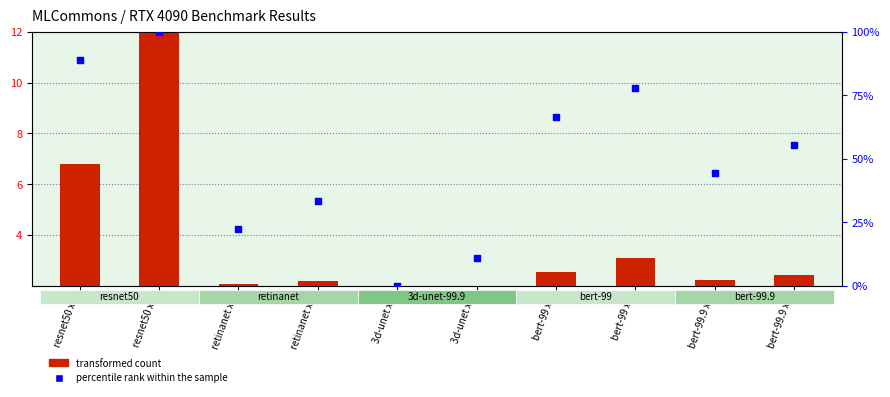

Is the value of percentile rank within the sample at retinanet x1 greater than the value of transformed count at 3d-unet x2?

Yes